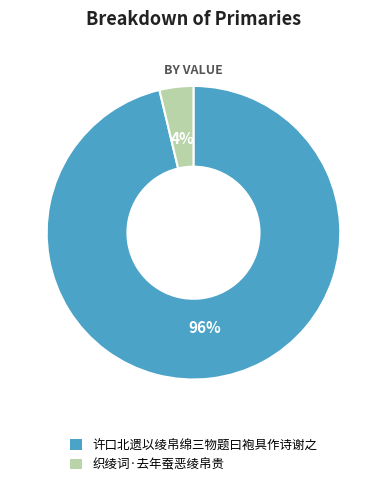

Which slice represents more than half of the pie?

许口北遗以绫帛绵三物题曰袍具作诗谢之